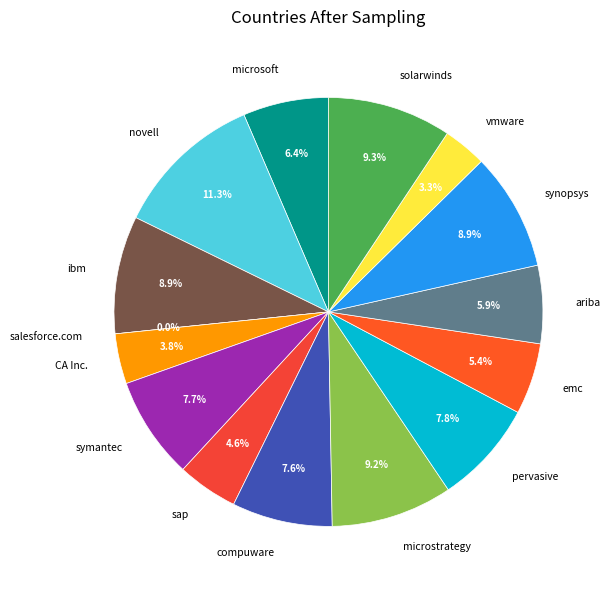

Which slice is the smallest?

salesforce.com